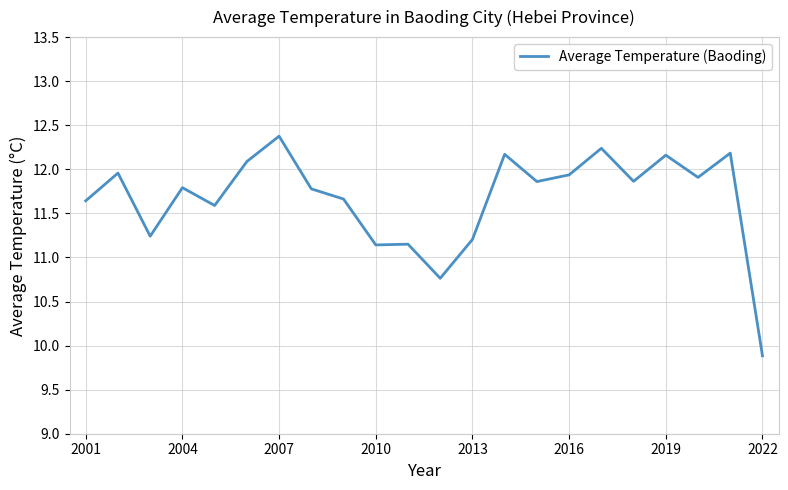

What is the greatest value displayed?

12.4